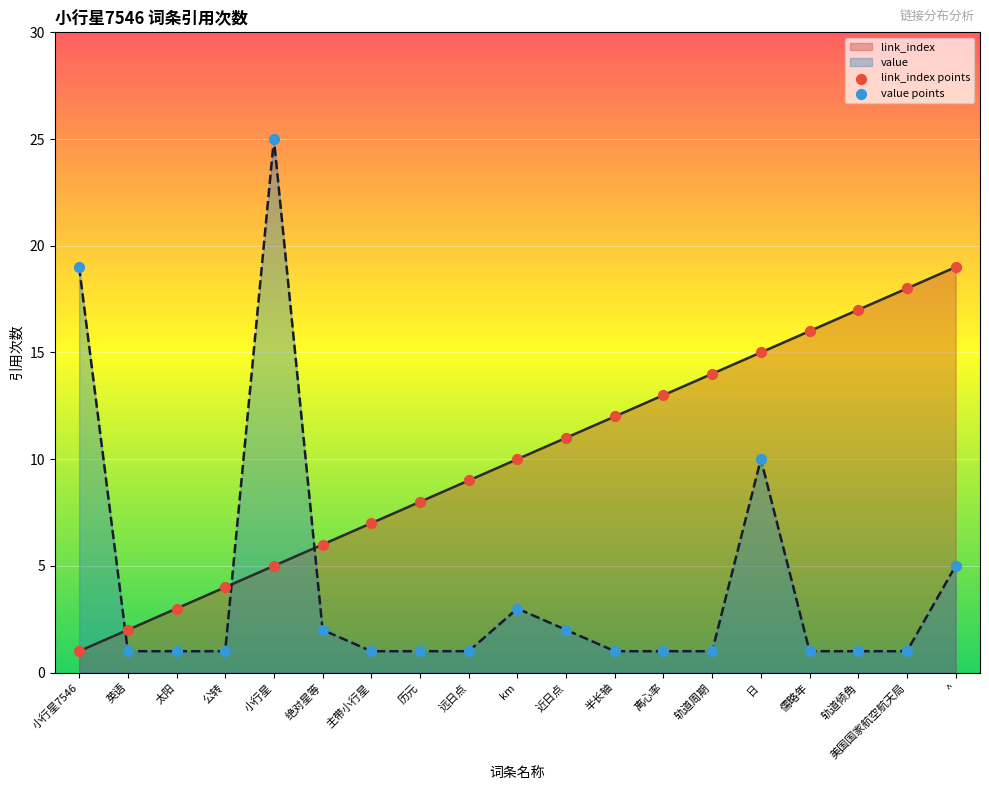

What are all the series names shown in the legend?

link_index, value